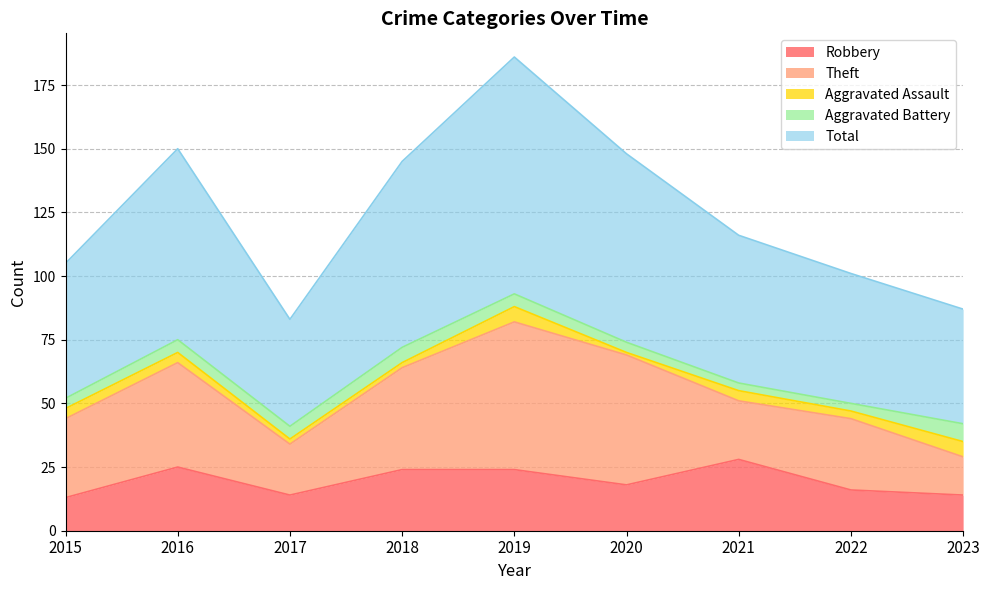

What are all the series names shown in the legend?

Robbery, Theft, Aggravated Assault, Aggravated Battery, Total